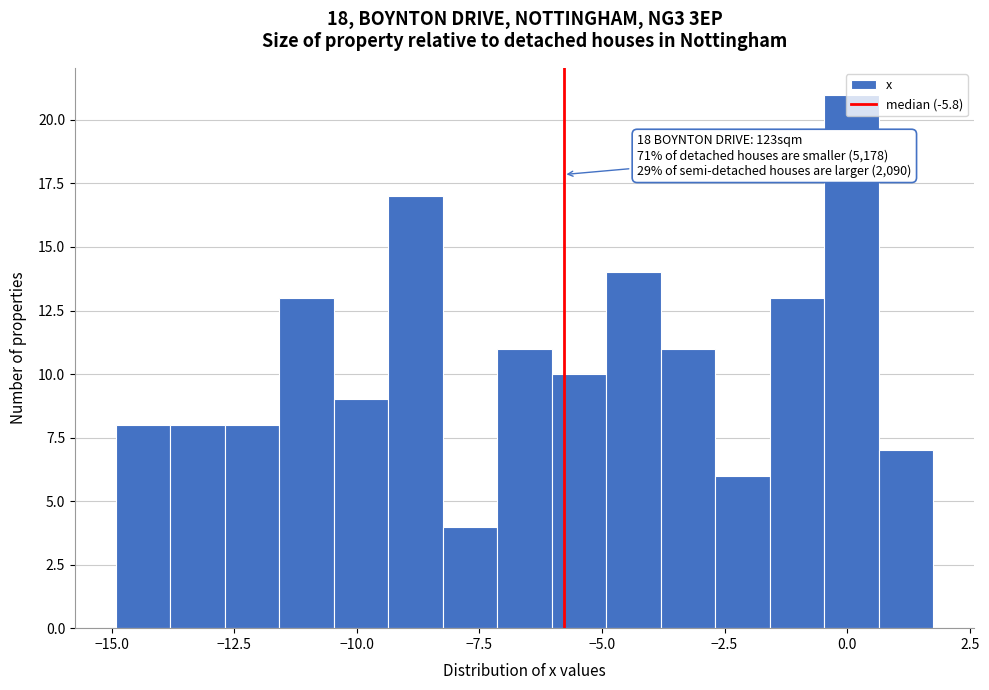

Around what value on the x-axis is the tallest bar? Give the approximate position of its centre, as read against the axis.

0.0